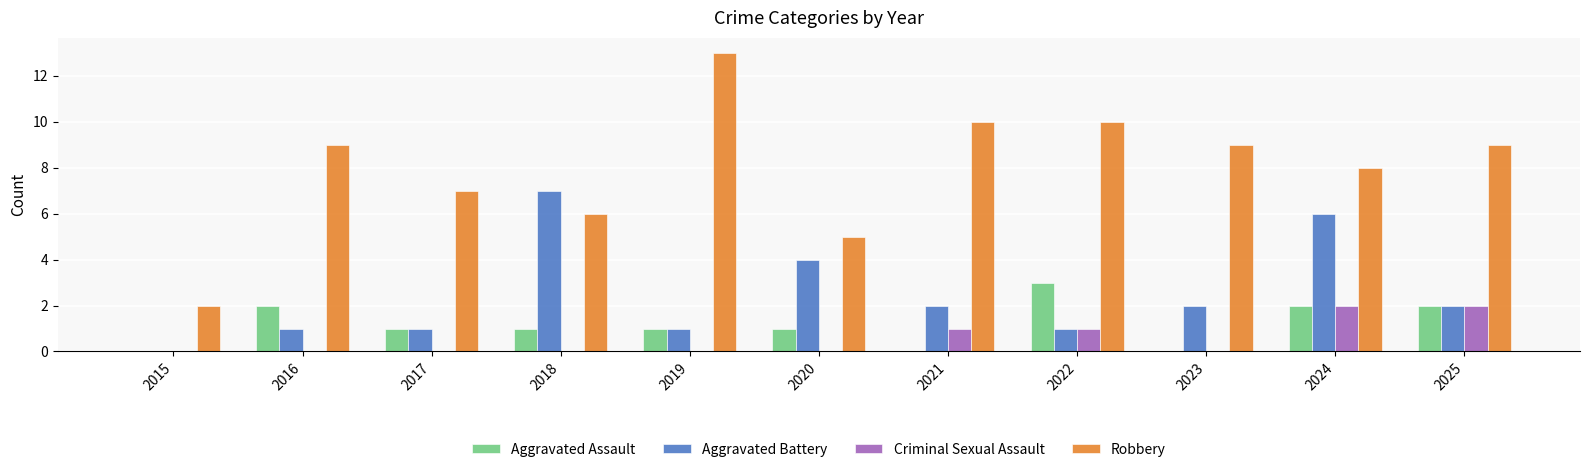

Is the value of Criminal Sexual Assault at 2015 greater than the value of Aggravated Battery at 2023?

No